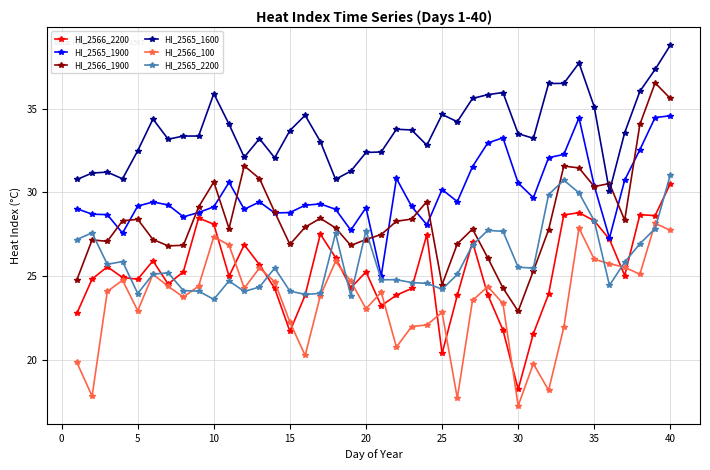

What is the difference between the maximum and minimum values in the HI_2565_2200 series?

7.5